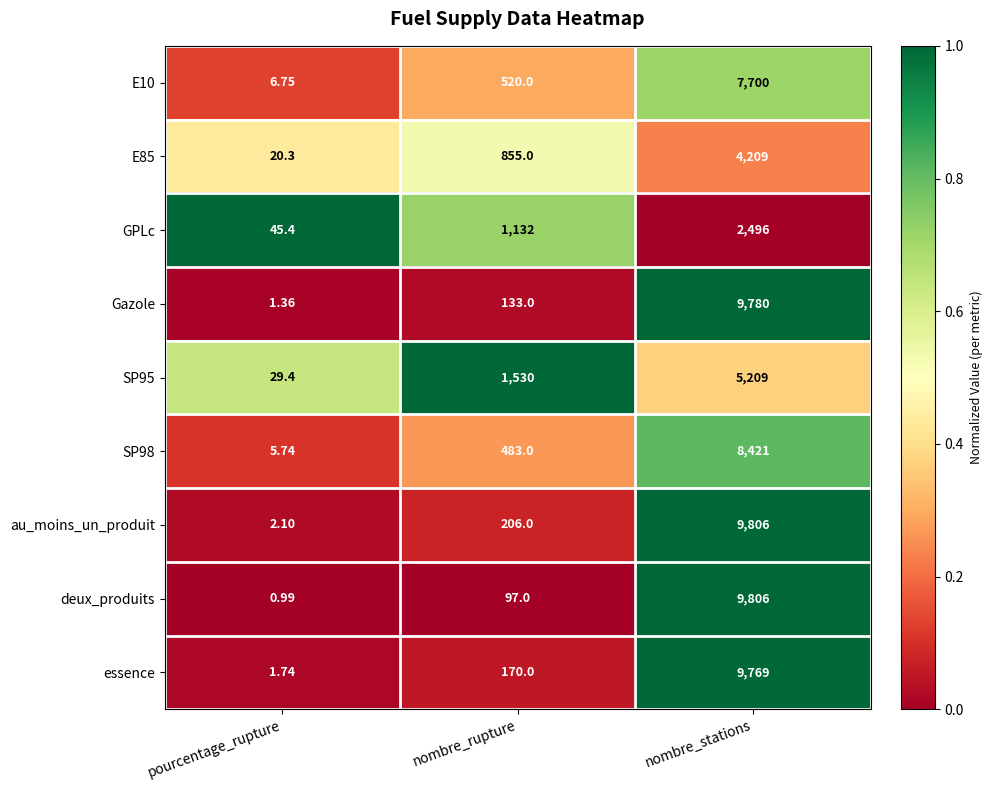

At which category is the sum across all series the highest?

nombre_stations